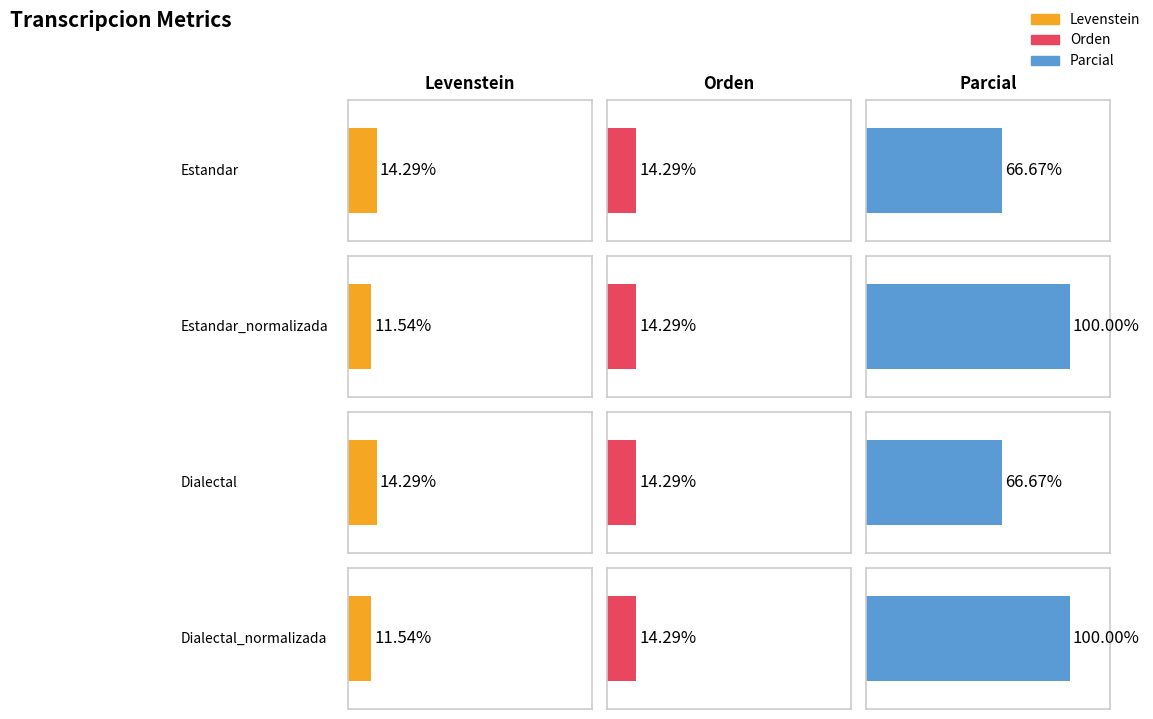

At how many categories does at least one series exceed 84?

2